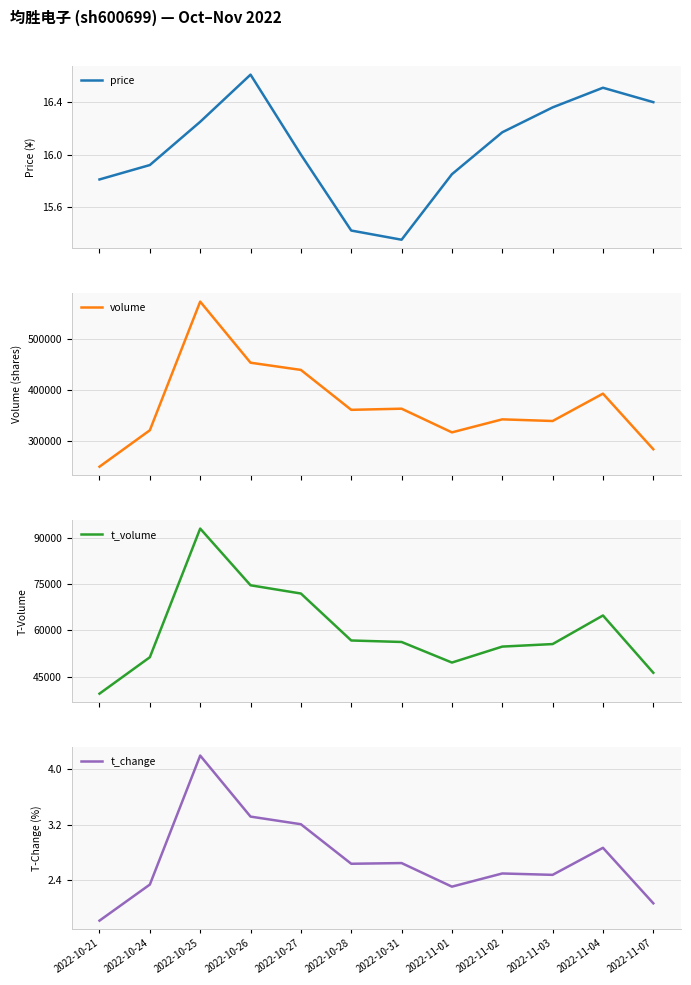

Reading right to left, list all the values displayed in this chart.

price: 2022-11-07=16.4	2022-11-04=16.5	2022-11-03=16.4	2022-11-02=16.2	2022-11-01=15.8	2022-10-31=15.3	2022-10-28=15.4	2022-10-27=16.0	2022-10-26=16.6	2022-10-25=16.2	2022-10-24=15.9	2022-10-21=15.8
volume: 2022-11-07=283117.0	2022-11-04=392767.0	2022-11-03=338807.0	2022-11-02=342059.0	2022-11-01=316387.0	2022-10-31=363090.0	2022-10-28=360834.0	2022-10-27=439564.0	2022-10-26=453763.0	2022-10-25=574245.0	2022-10-24=320559.0	2022-10-21=248719.0
t_volume: 2022-11-07=46295.0	2022-11-04=64815.0	2022-11-03=55573.0	2022-11-02=54756.0	2022-11-01=49594.0	2022-10-31=56249.0	2022-10-28=56730.0	2022-10-27=71916.0	2022-10-26=74577.0	2022-10-25=92906.0	2022-10-24=51316.0	2022-10-21=39540.0
t_change: 2022-11-07=2.1	2022-11-04=2.9	2022-11-03=2.5	2022-11-02=2.5	2022-11-01=2.3	2022-10-31=2.6	2022-10-28=2.6	2022-10-27=3.2	2022-10-26=3.3	2022-10-25=4.2	2022-10-24=2.3	2022-10-21=1.8